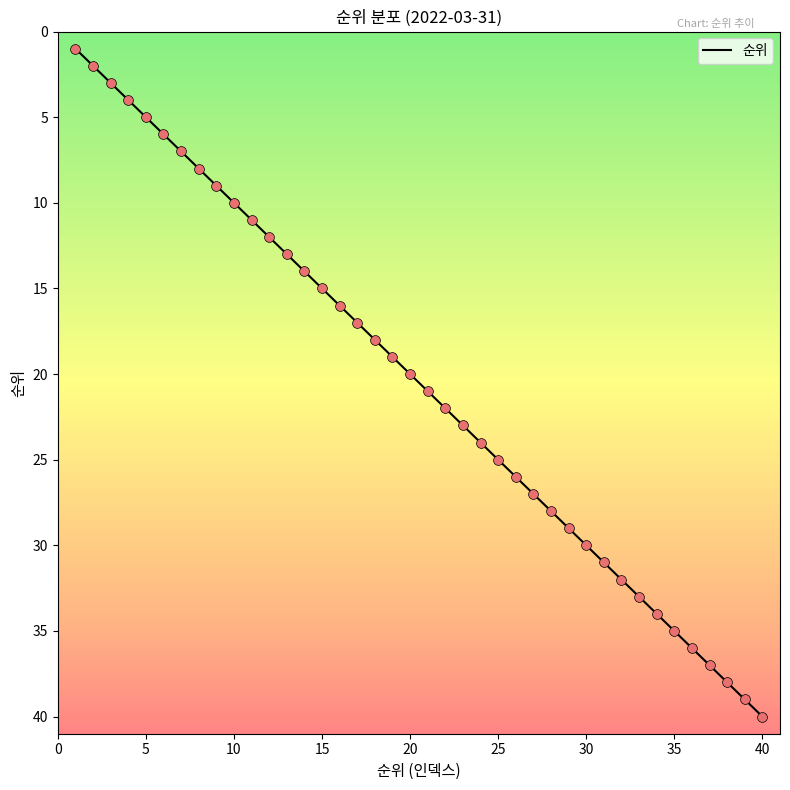

What is the difference between the maximum and minimum values?

39